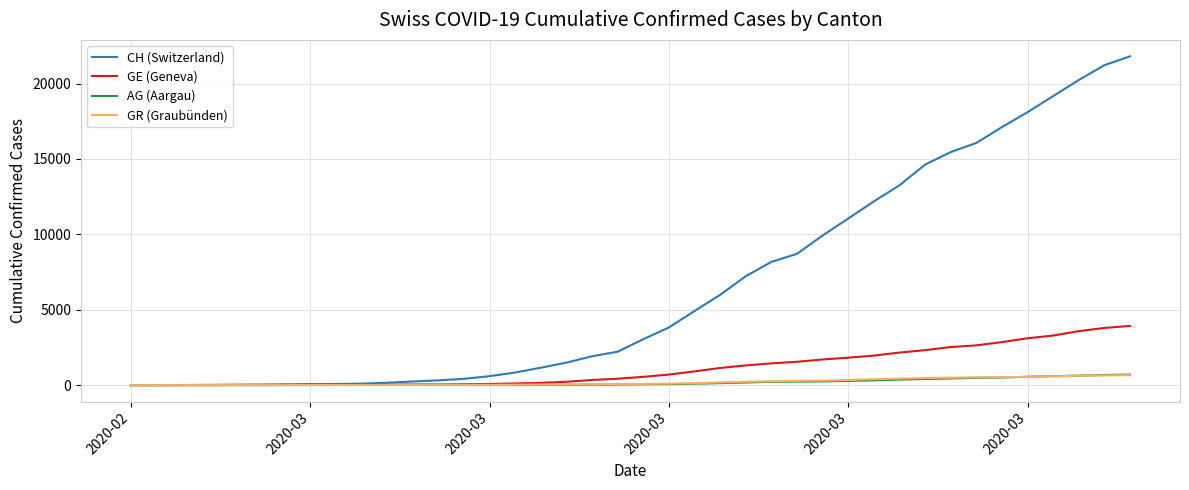

Which series has the largest total across all categories?

CH (Switzerland)